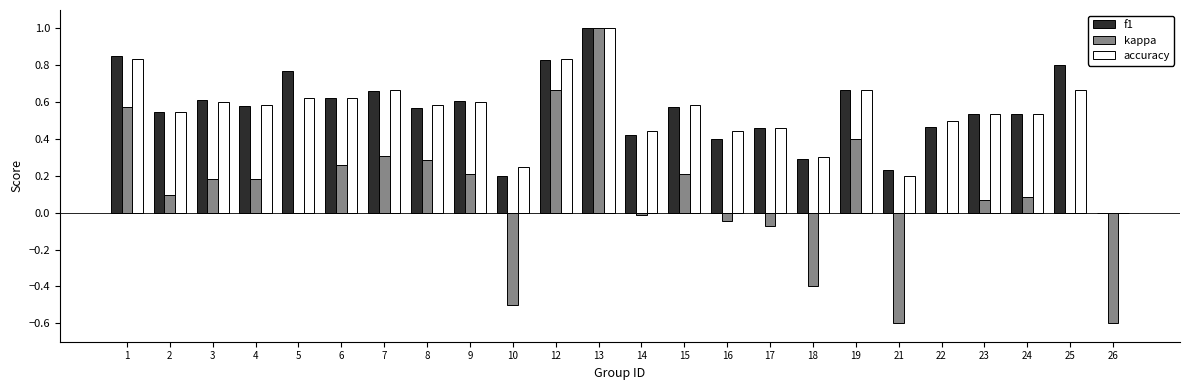

Does the chart contain stacked bars?

No